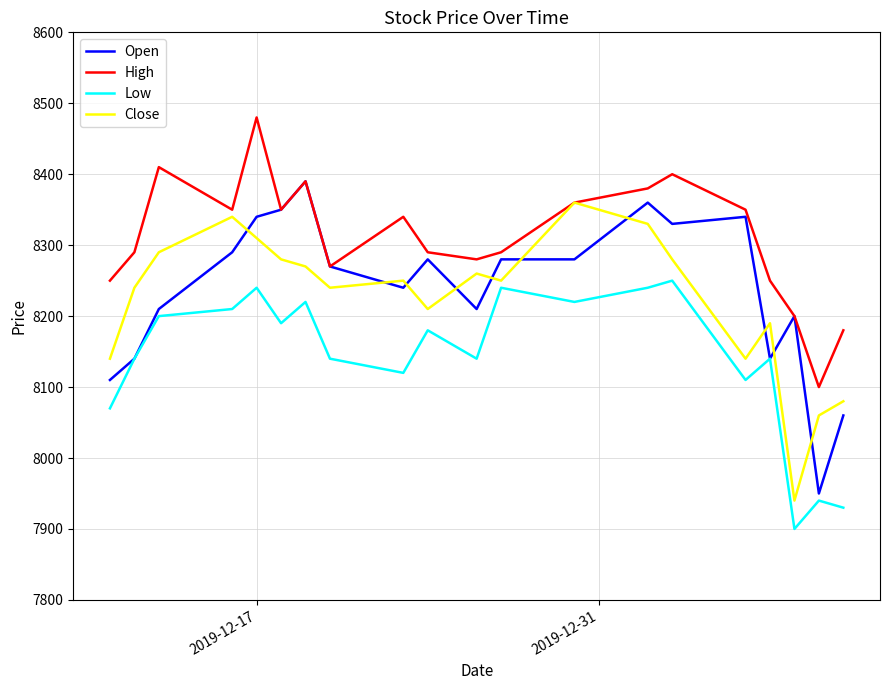

Which series ends up on top after the final intersection of Close and Open?

Close